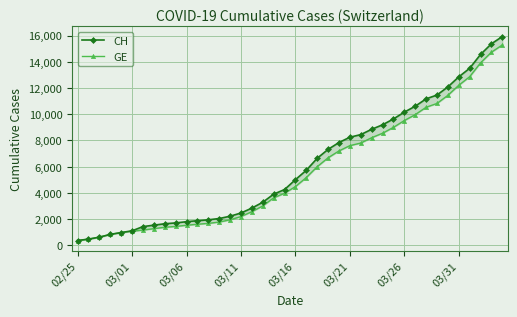

Which category has the highest value across all series?

39